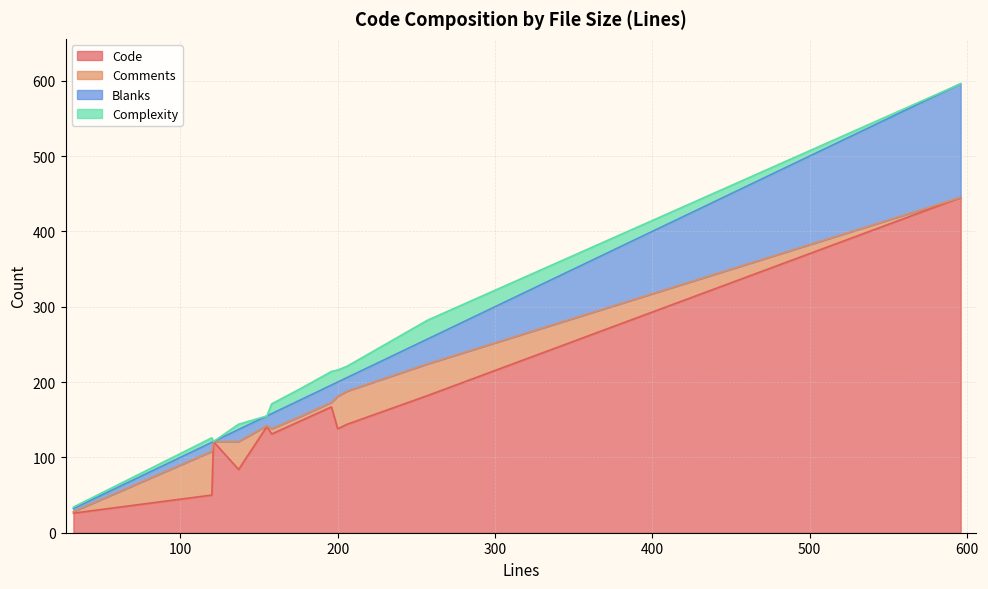

What is the greatest value displayed?

445